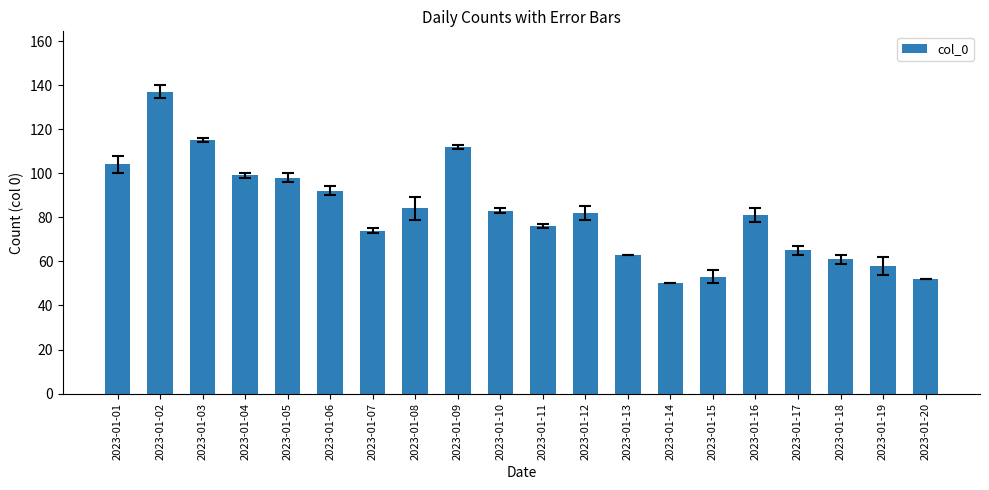

What is the value of the 2nd bar from the left?

137